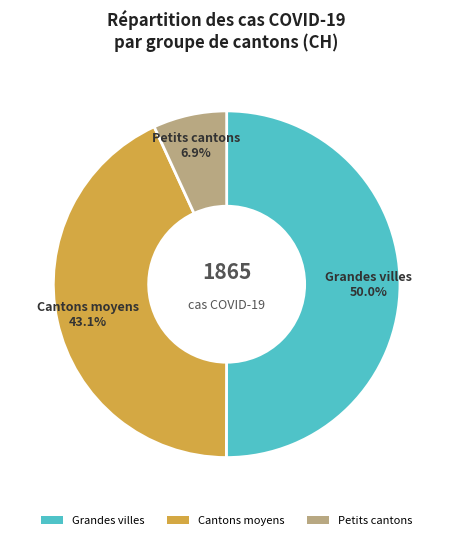

Rank the categories by value from lowest to highest.

Petits cantons, Cantons moyens, Grandes villes